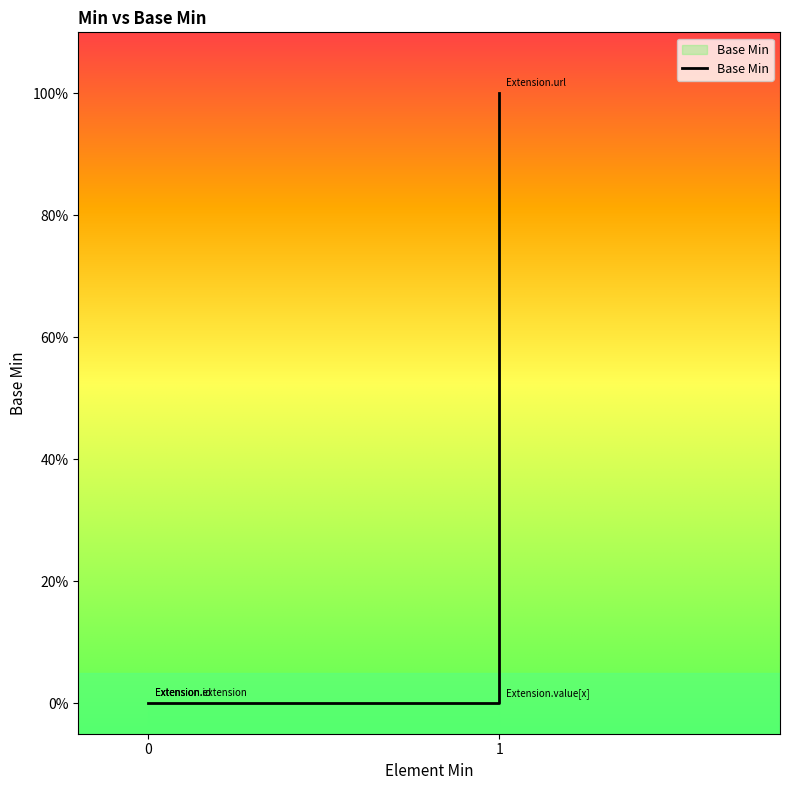

True or false: the data has more than 1 interior local peaks.

False